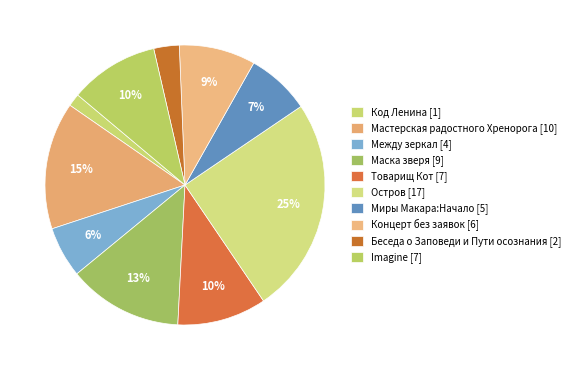

How many slices are in this pie chart?

10